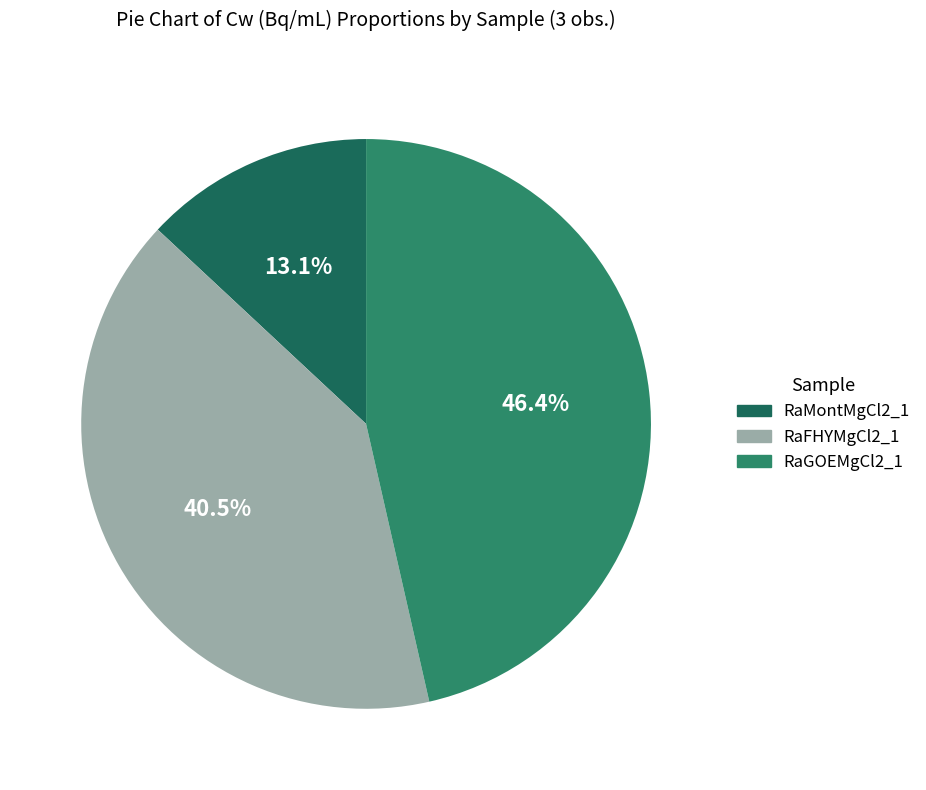

What is the largest slice in the pie chart?

RaGOEMgCl2_1